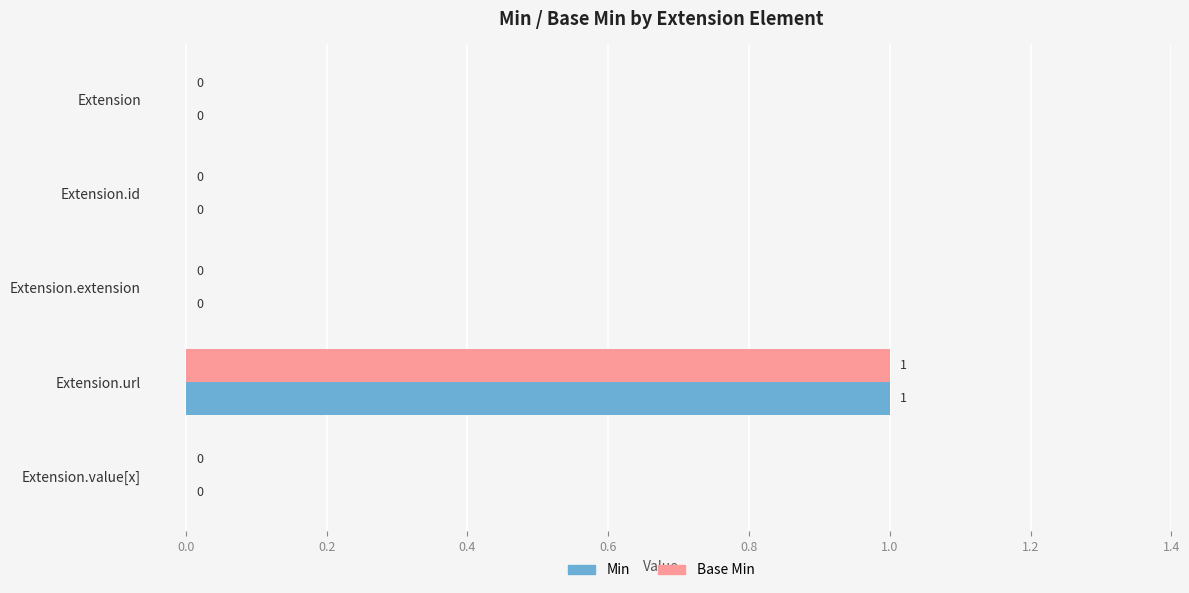

The Min series shows 0 at Extension. True or false?

True